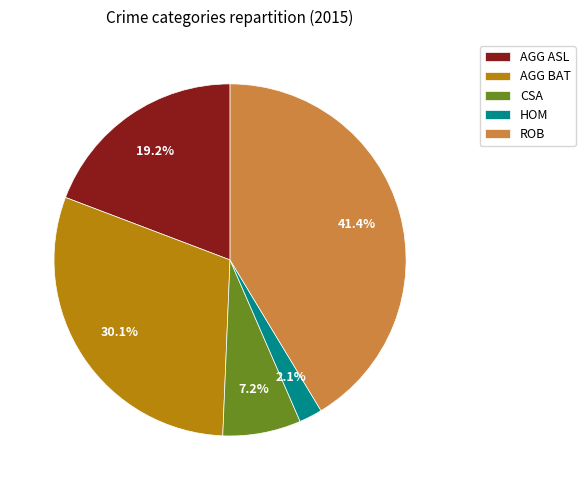

Rank the categories by value from highest to lowest.

ROB, AGG BAT, AGG ASL, CSA, HOM